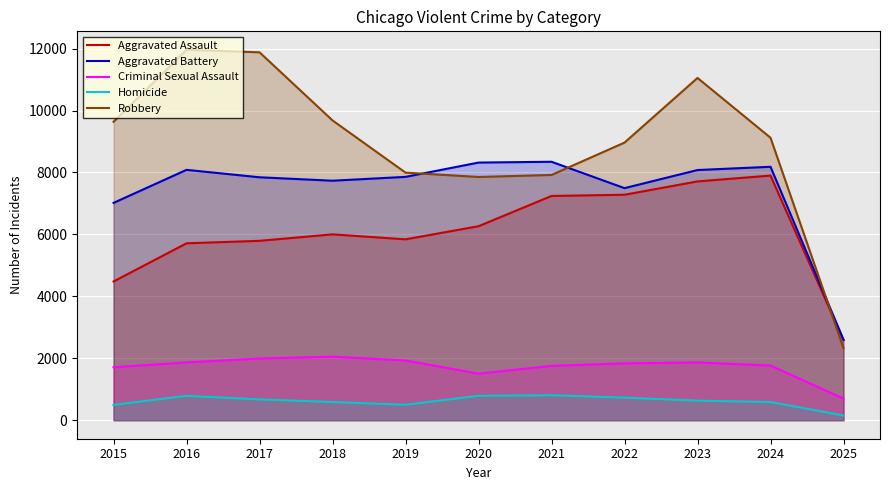

Between 2024 and 2025, which series saw the biggest shift?

Robbery